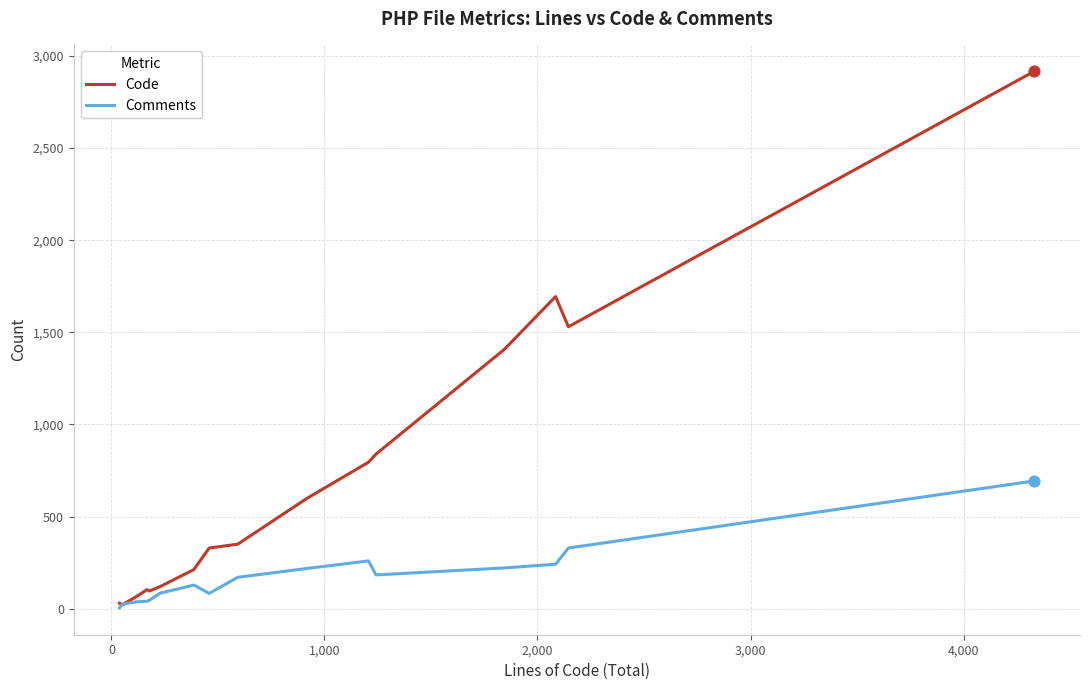

Which series has the widest spread of values?

Code